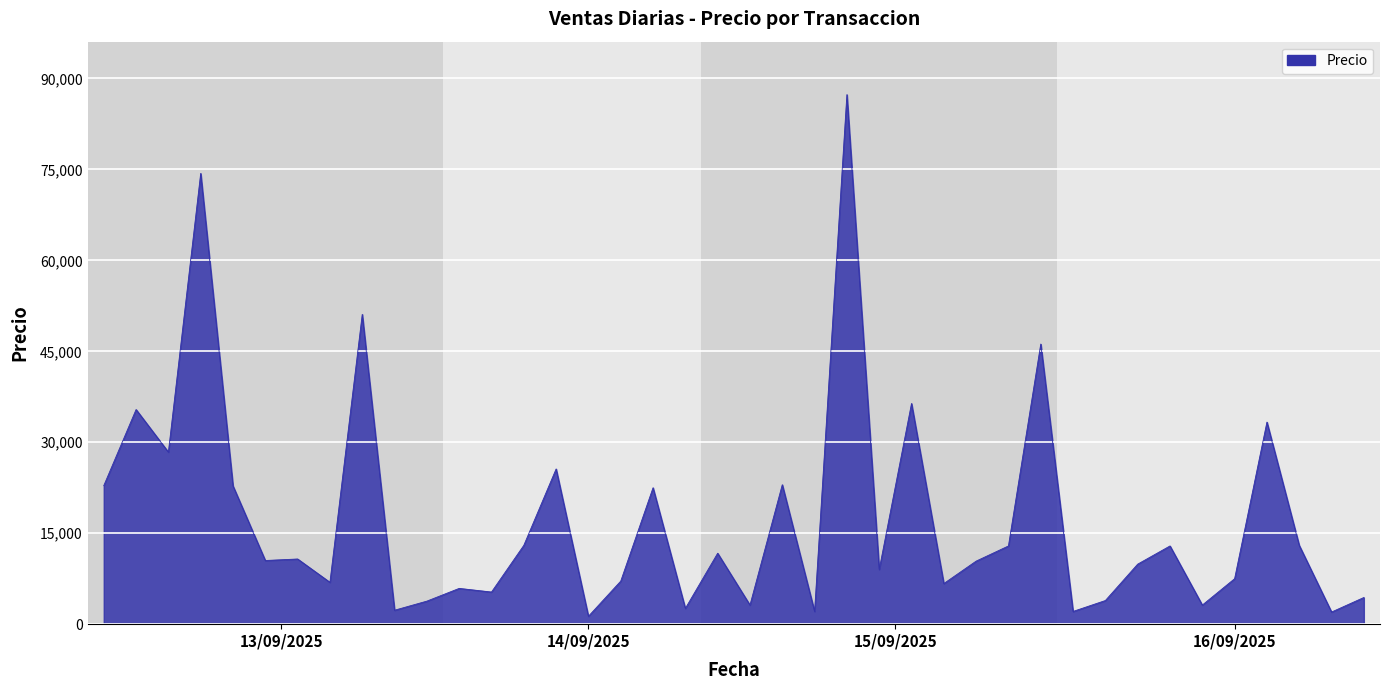

What is the difference between the maximum and minimum values?

86040